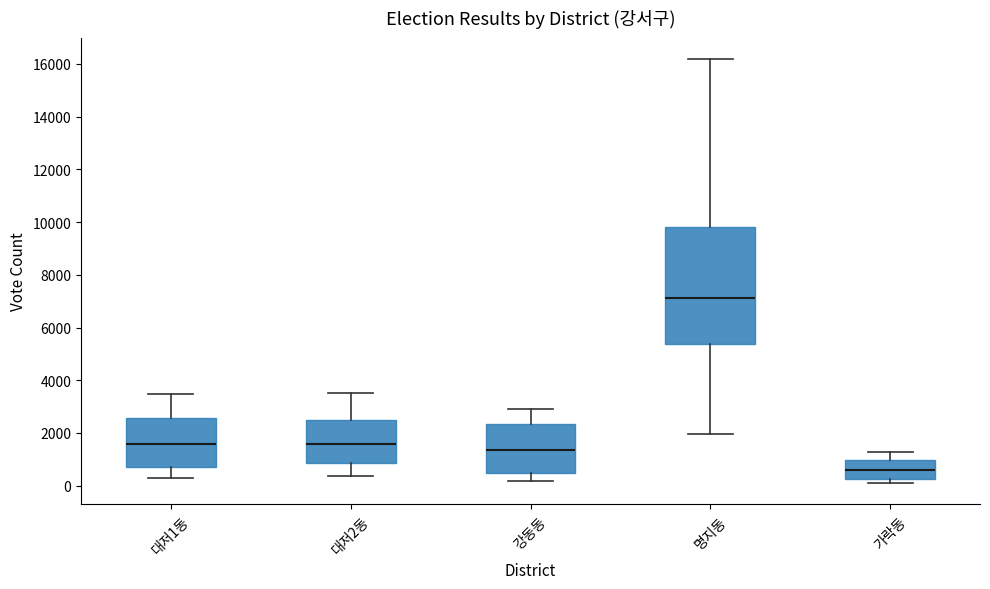

Where does the upper whisker of the box for 명지동 end on the y-axis? The values are not printed on the chart, so give them approximately, as read against the axis.

16200